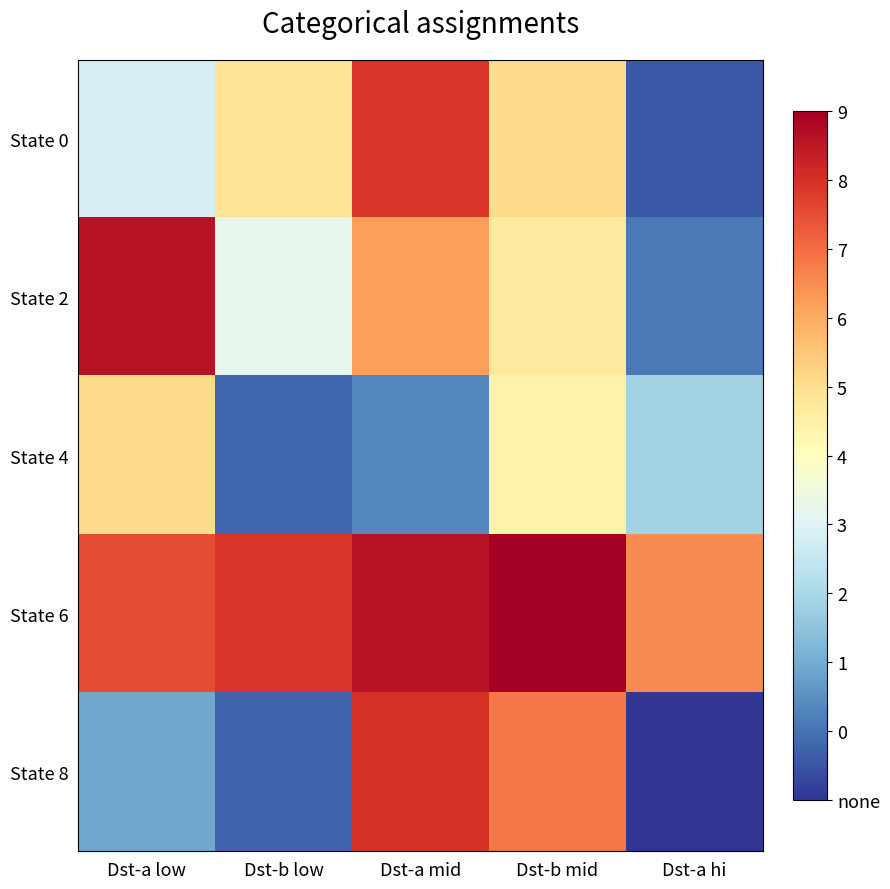

What is the difference between the highest and lowest values at Dst-a low?

96